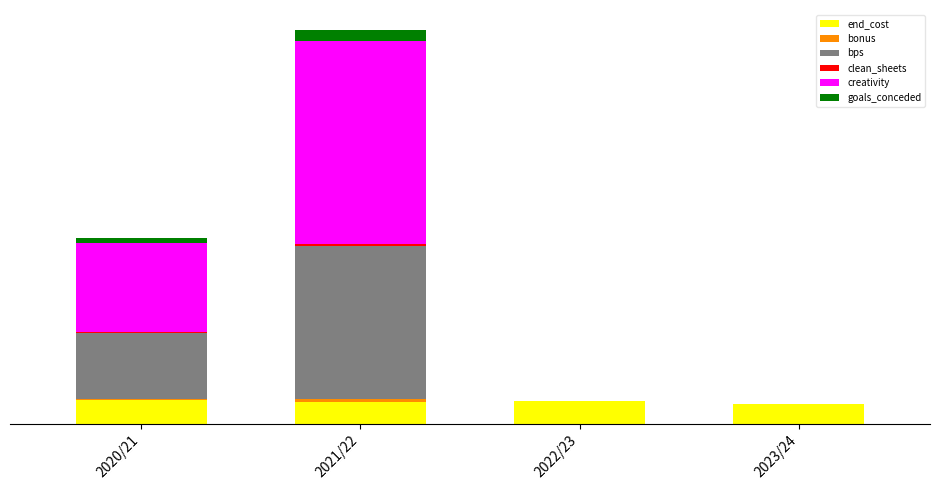

What is the label of the 2nd bar from the right?

2022/23